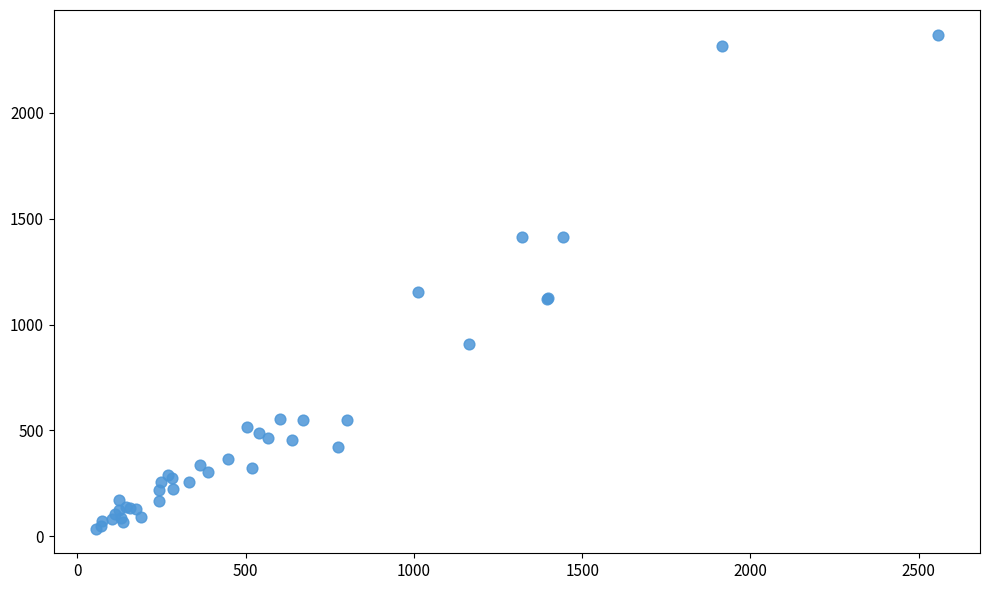

What Y value in the scatter plot is closest to 1202?

1154